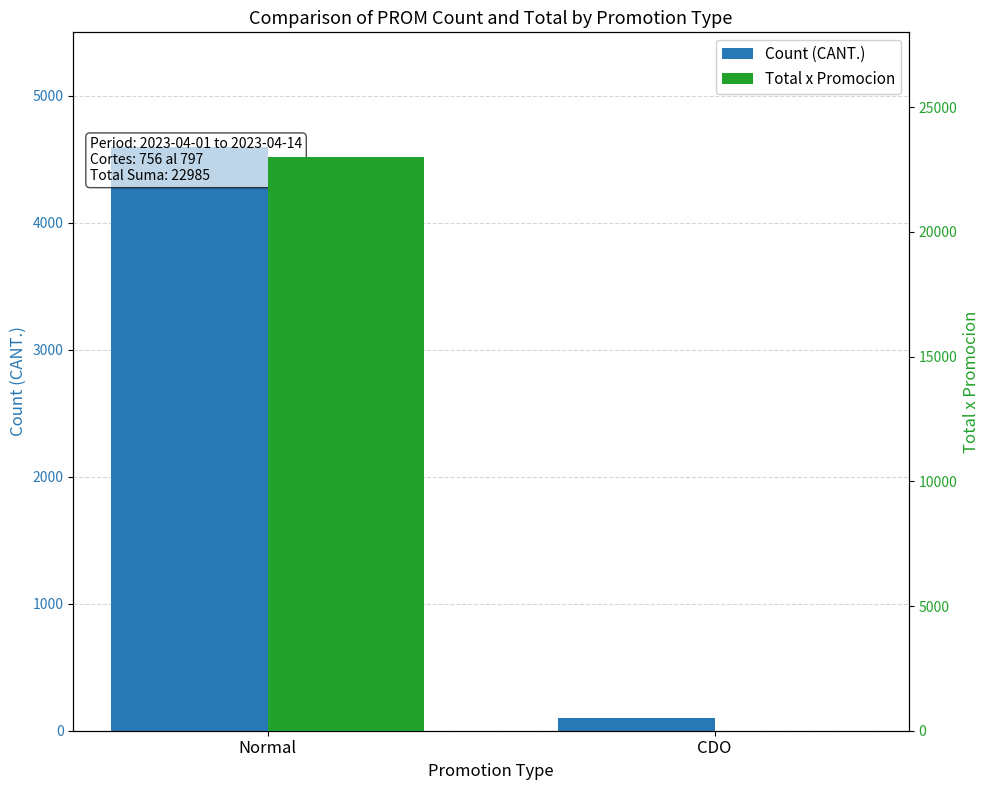

The Count (CANT.) series shows 8068 at Normal. True or false?

False